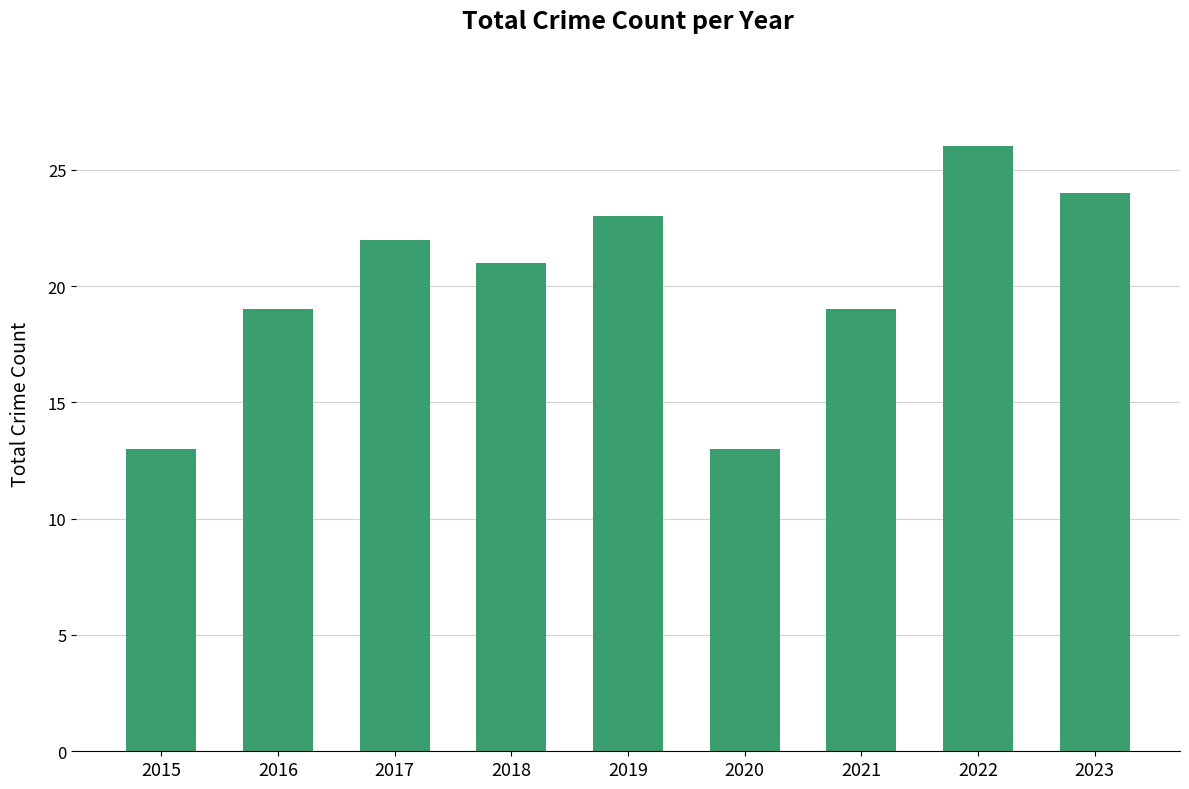

What is the change in value from 2018 to 2020?

-8